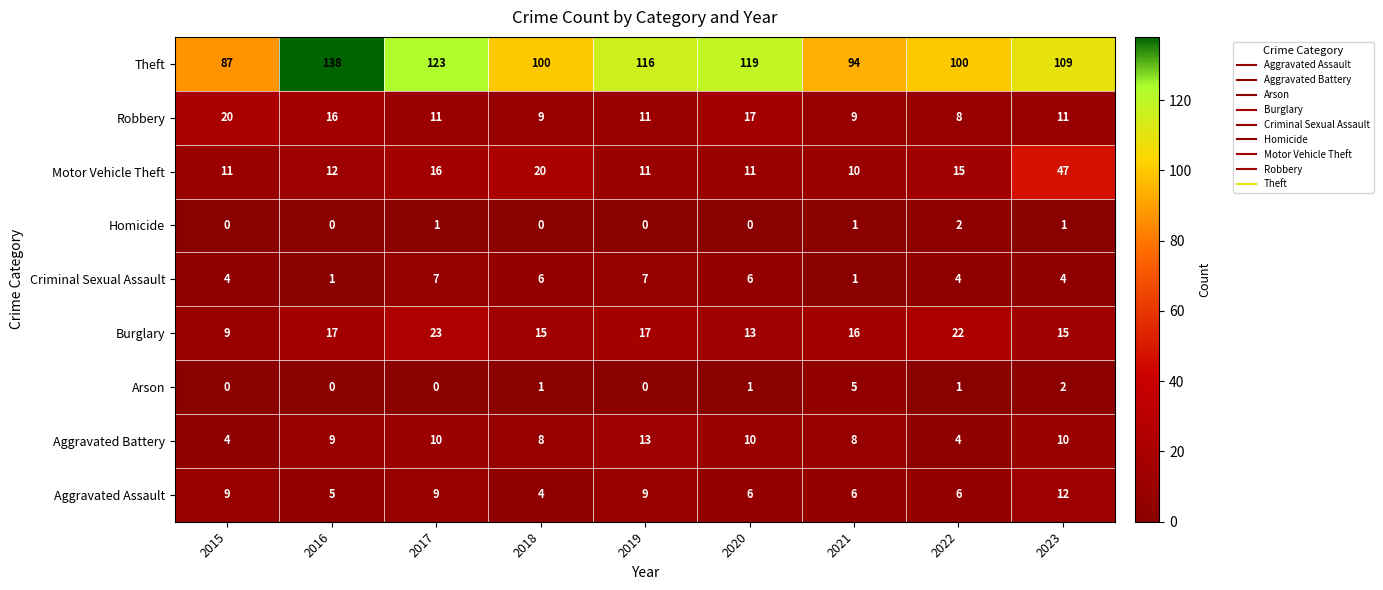

At how many categories does at least one series exceed 78?

9